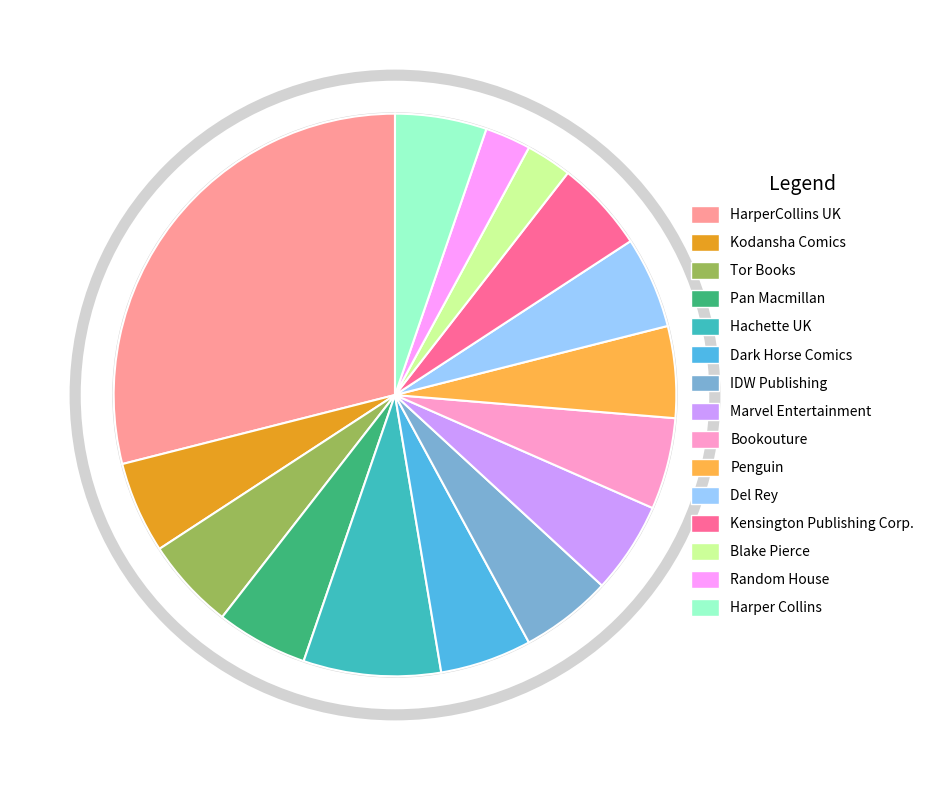

Is it true that Marvel Entertainment is 13% of the pie?

False